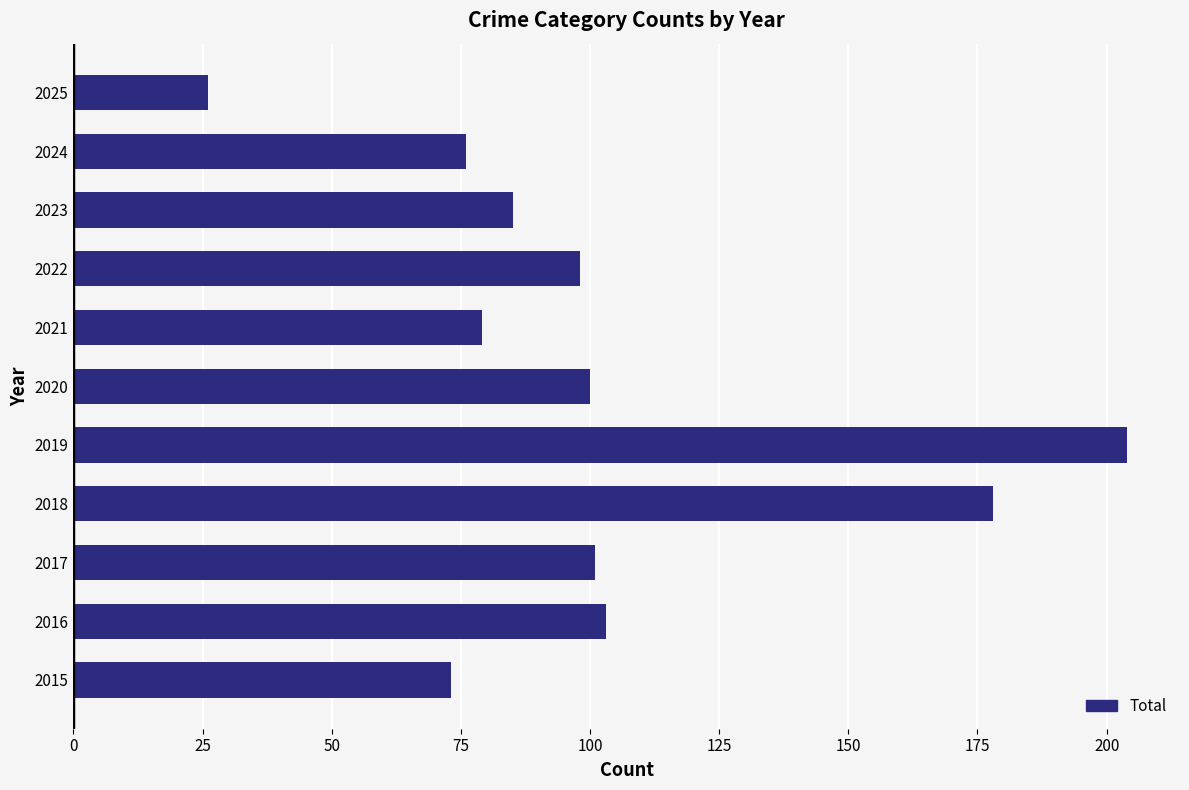

Reading bottom to top, what are all the values shown in this chart?

73	103	101	178	204	100	79	98	85	76	26